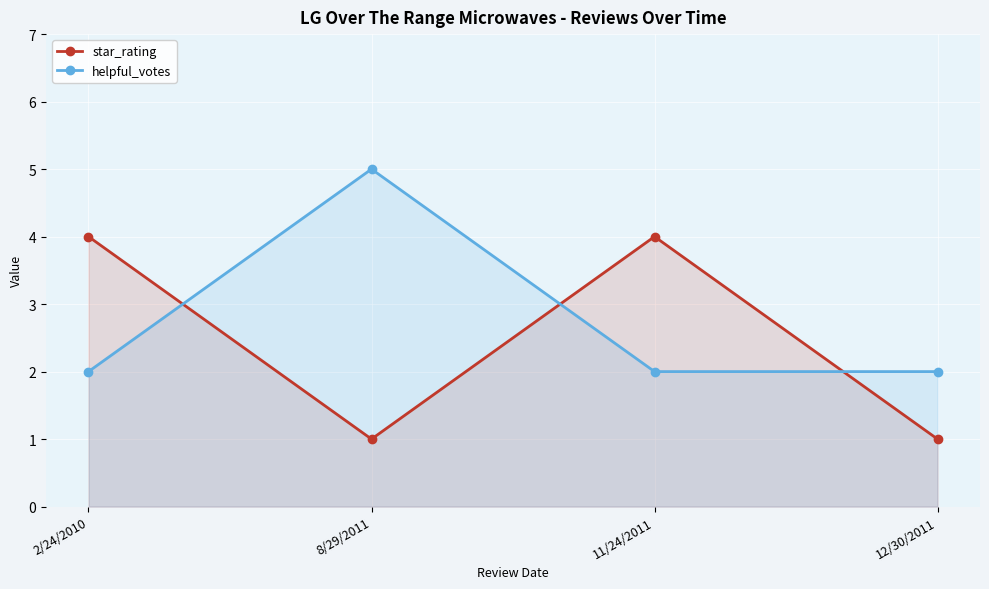

True or false: star_rating has more than 0 points higher than both neighbors.

True